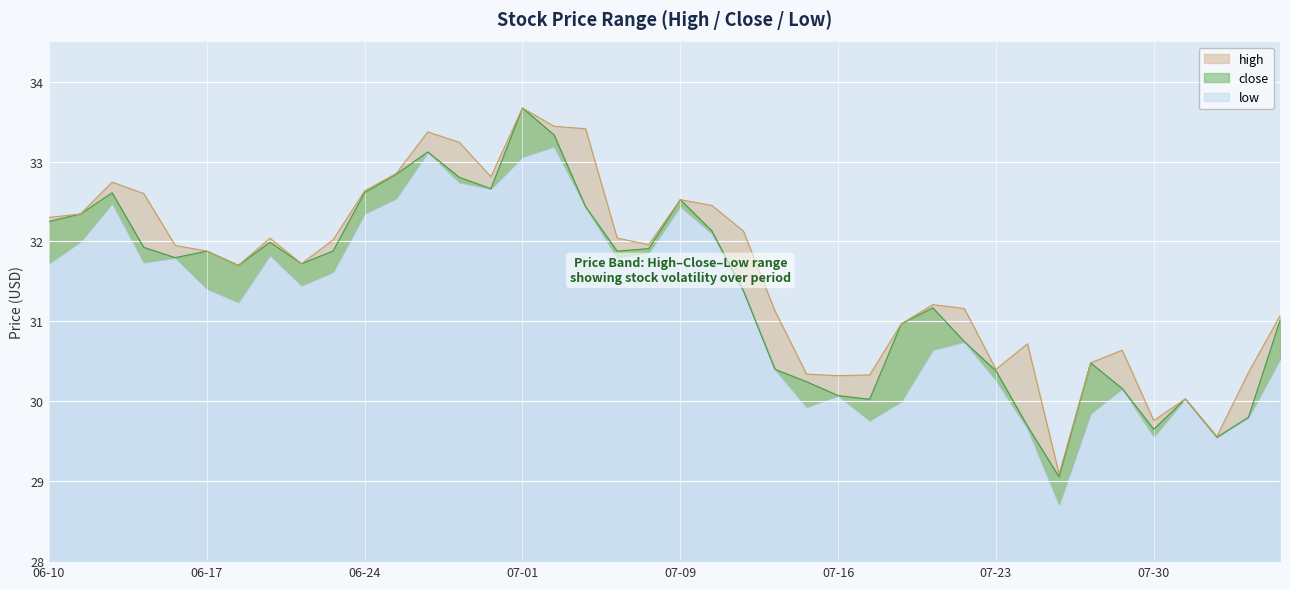

What is the difference between the second highest and second lowest values in the close series?

3.8